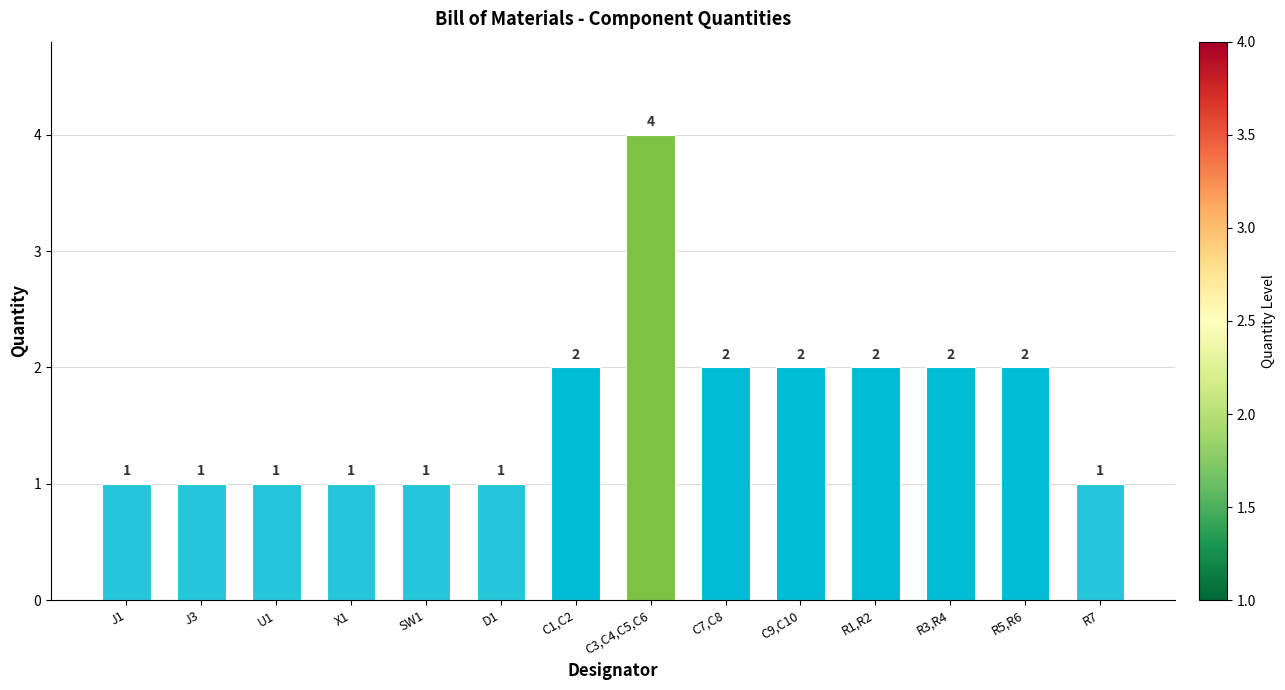

How many series are shown in this chart?

1